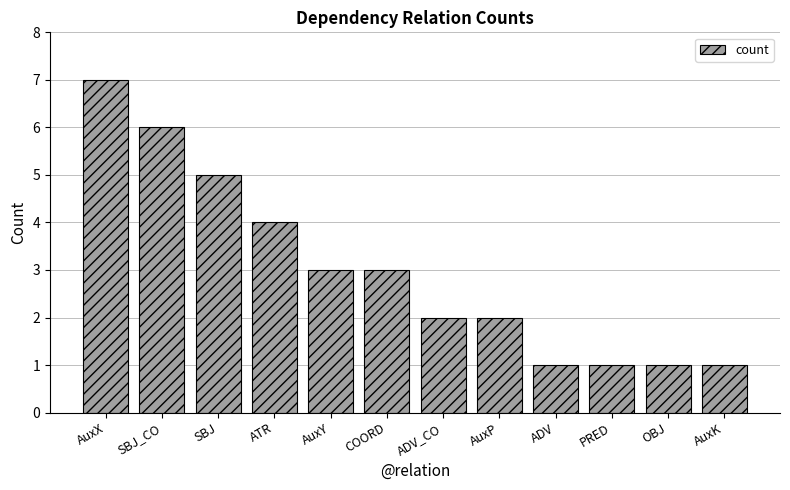

What is the label of the 1st bar from the right?

AuxK